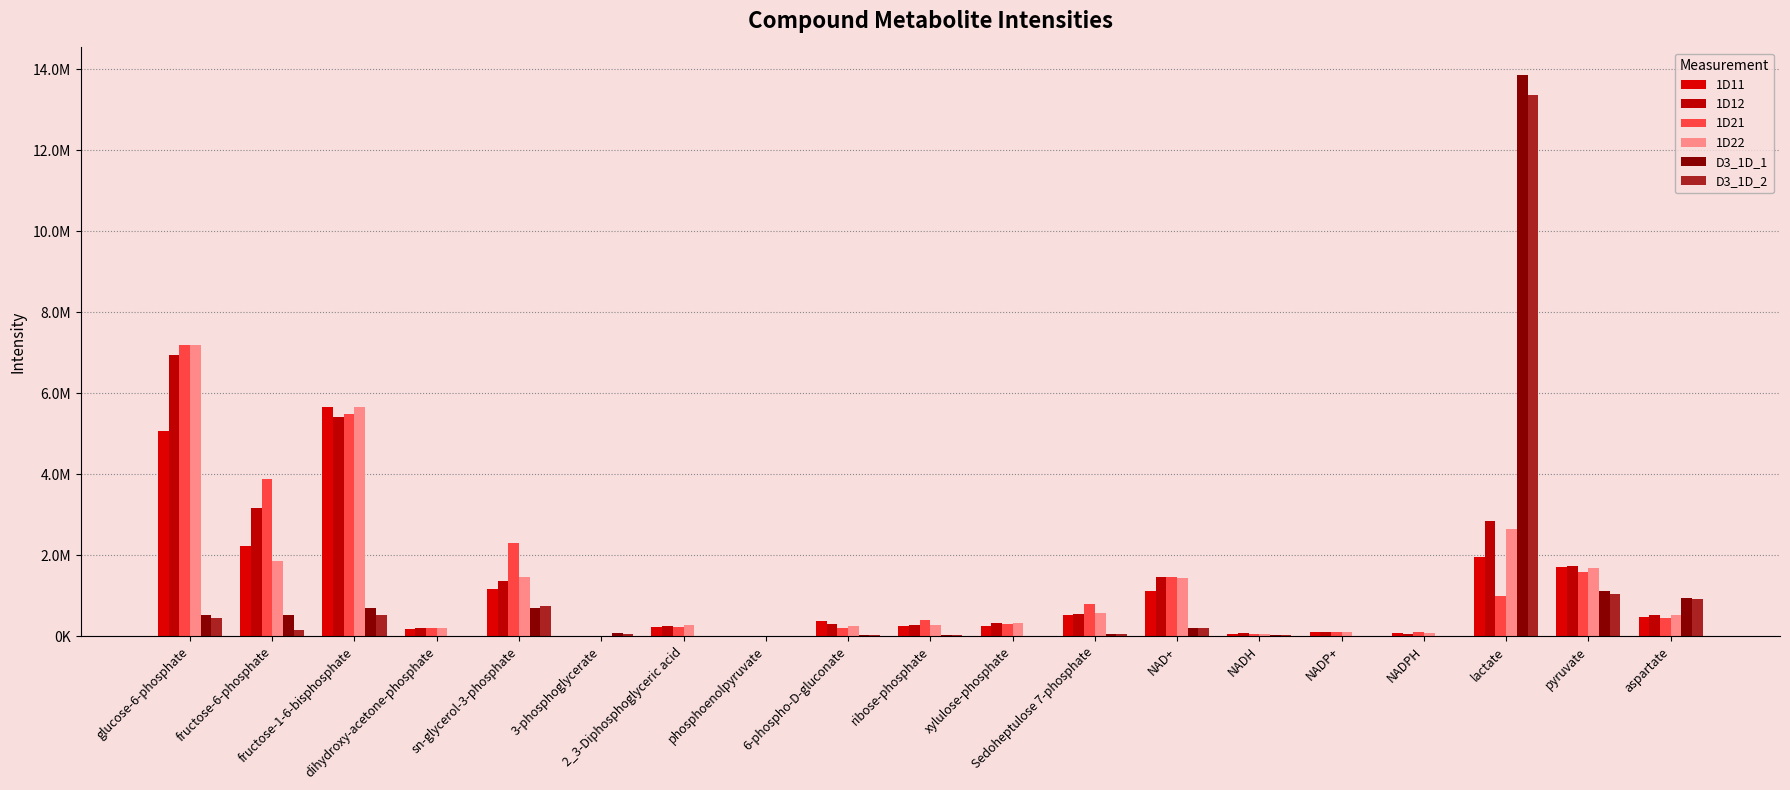

What is the difference between the second highest and second lowest values in the D3_1D_2 series?

1056031.5